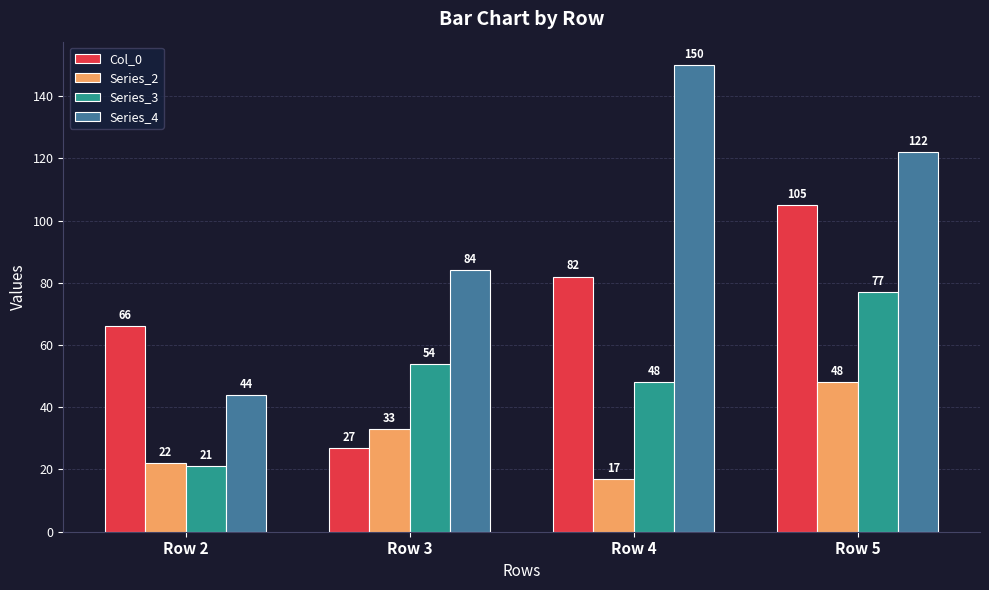

What is the difference between the second highest and second lowest values in the Series_3 series?

6